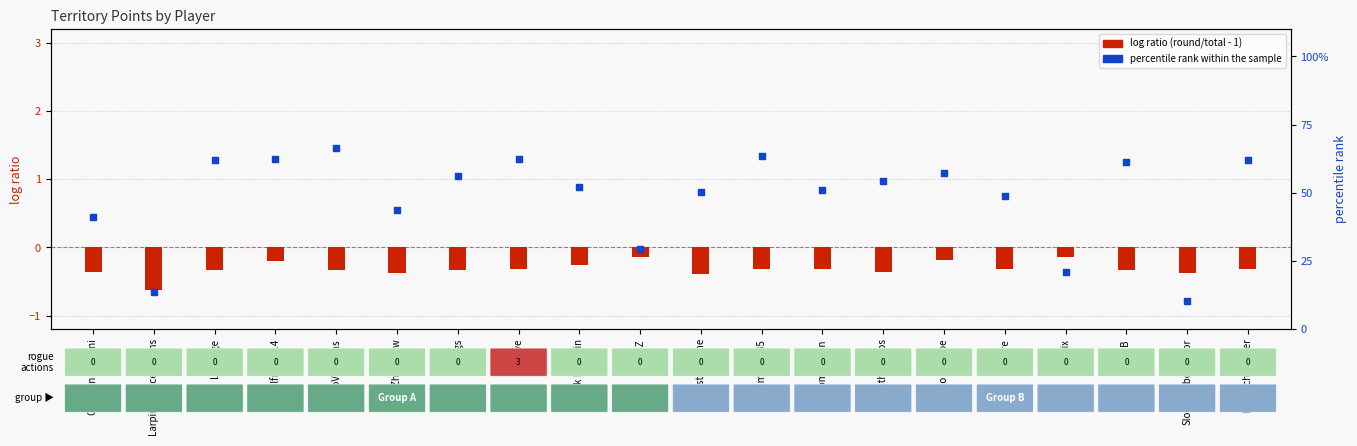

Which series contains the lowest Y value?

log ratio (round/total - 1)